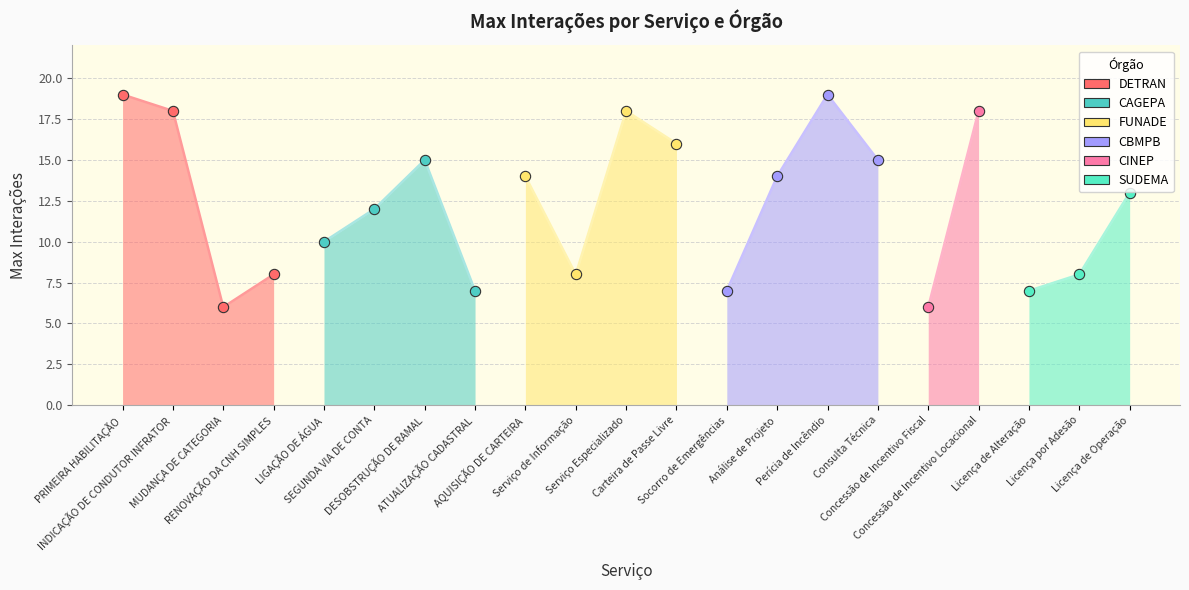

What is the change in value from Perícia de Incêndio to Licença de Alteração?

-12